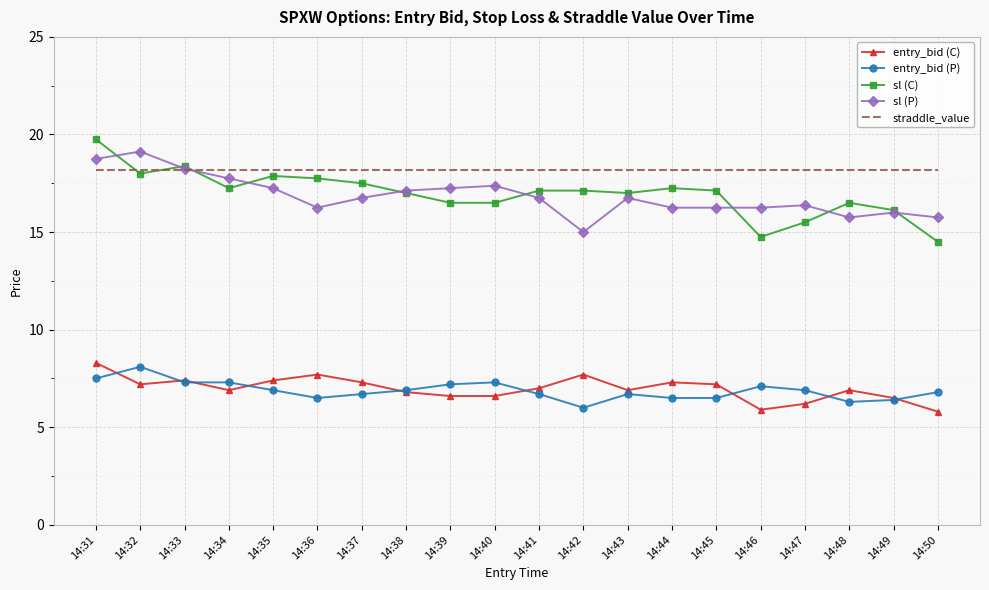

At how many categories does at least one series exceed 9?

20